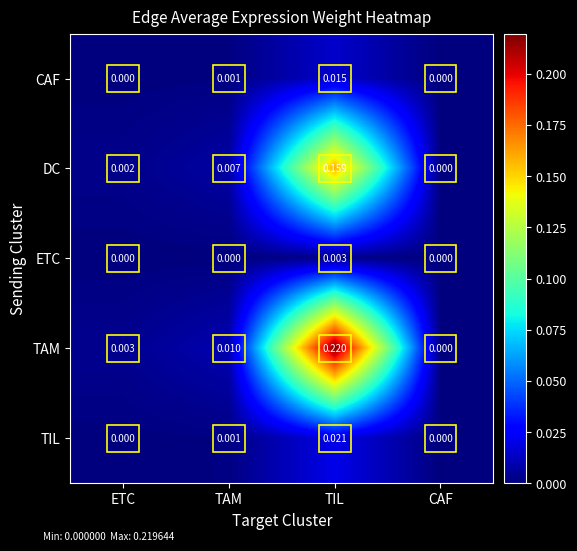

Which series changed the most between TAM and CAF?

TAM